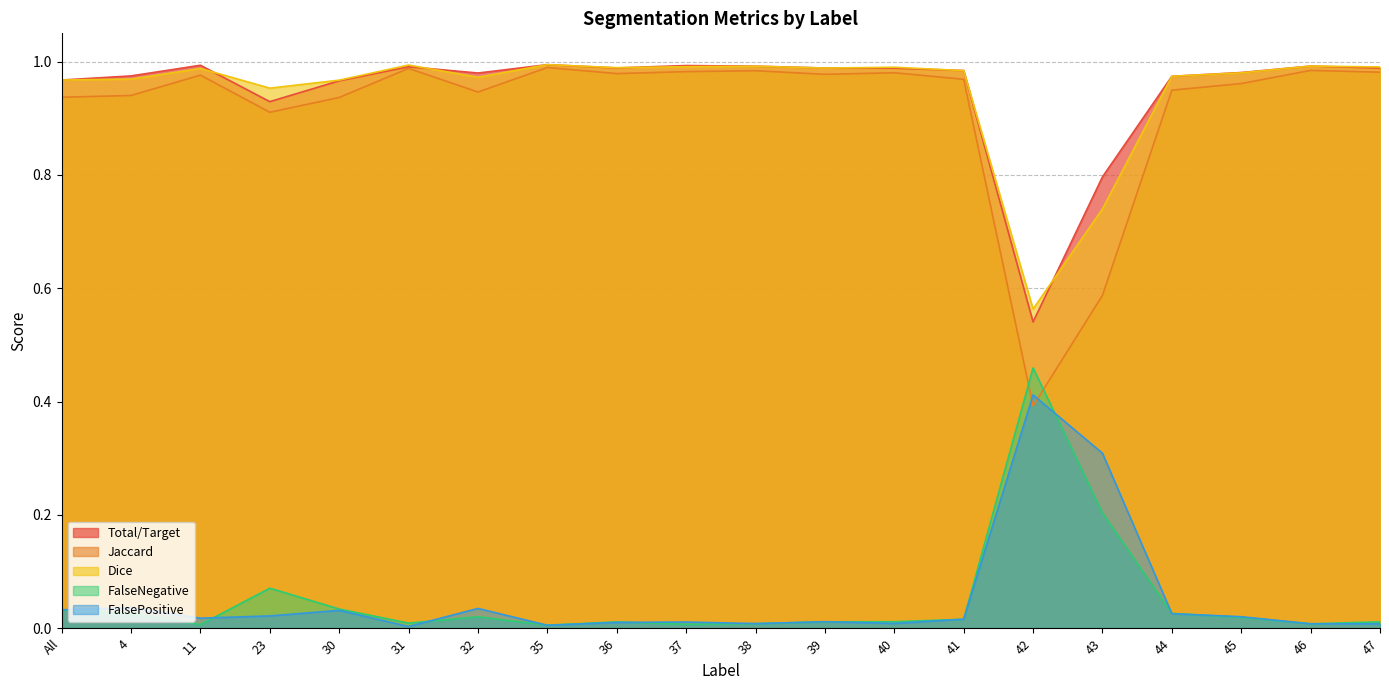

What is the label of the 5th point from the right?

43